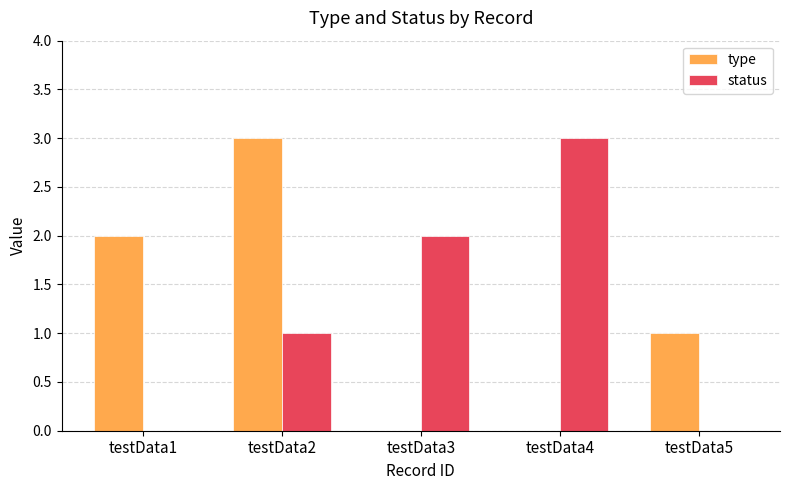

What is the sum of all status values?

6